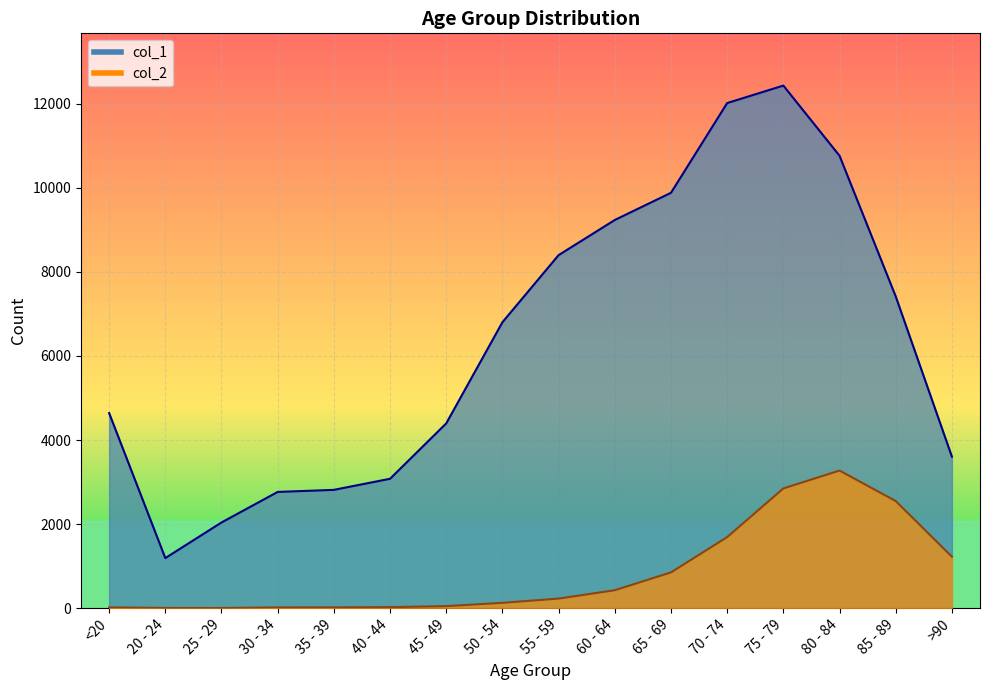

Between 65 - 69 and 55 - 59, which is larger?

65 - 69